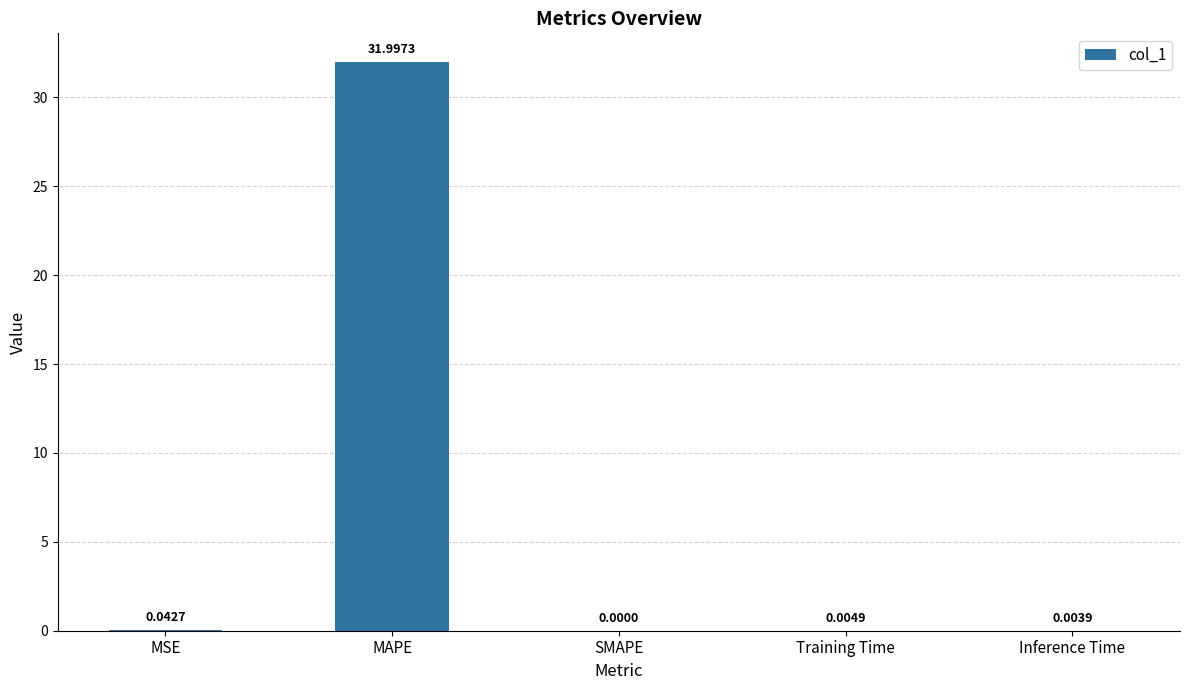

What is the change in value from MAPE to Training Time?

-32.0